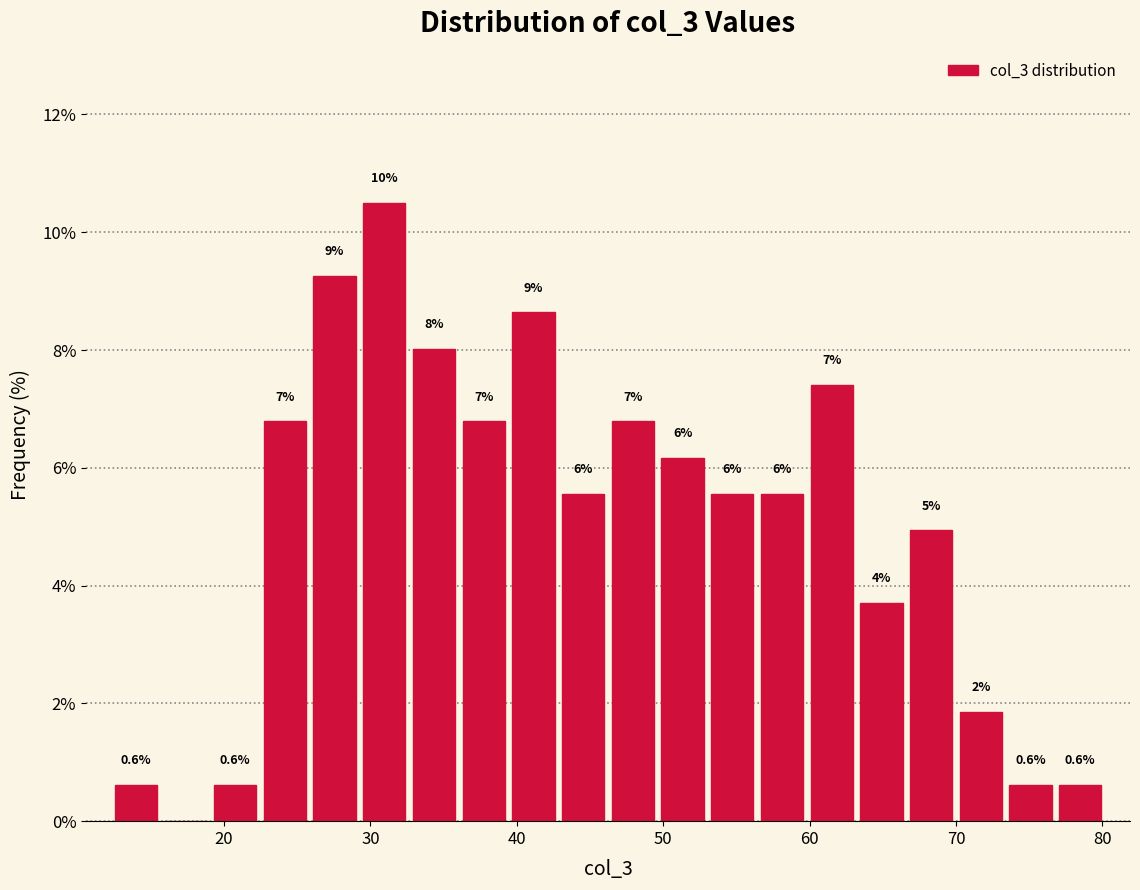

Around what value on the x-axis is the tallest bar? Give the approximate position of its centre, as read against the axis.

31